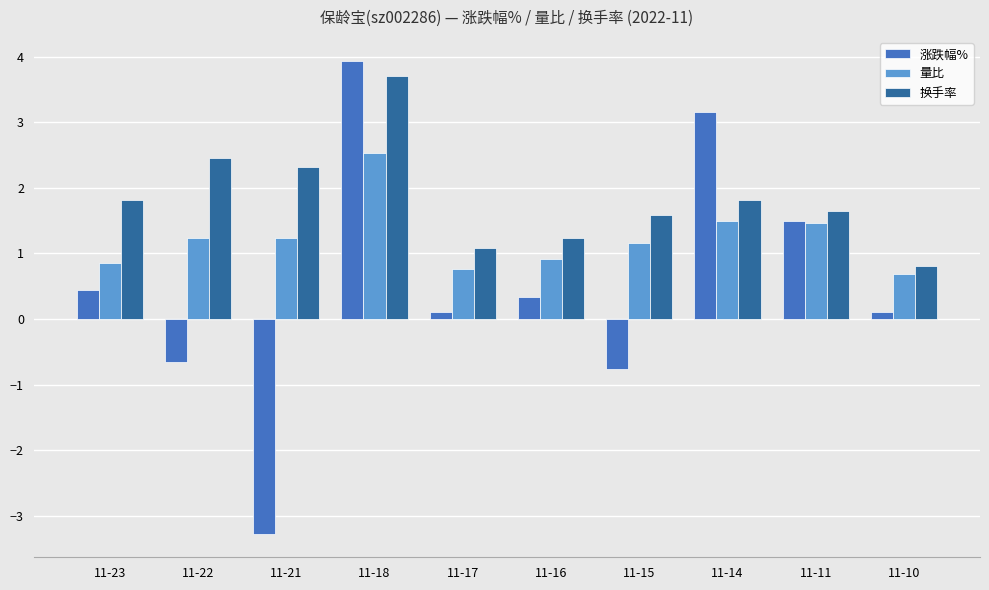

How many values in the 涨跌幅% series are below 0?

3